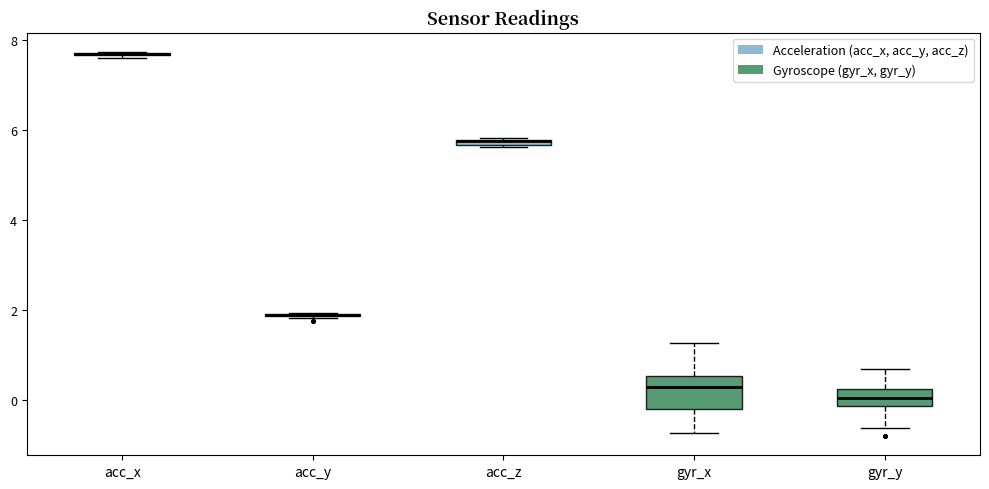

Where is the upper edge of the box for gyr_x on the y-axis? The values are not printed on the chart, so give them approximately, as read against the axis.

0.6